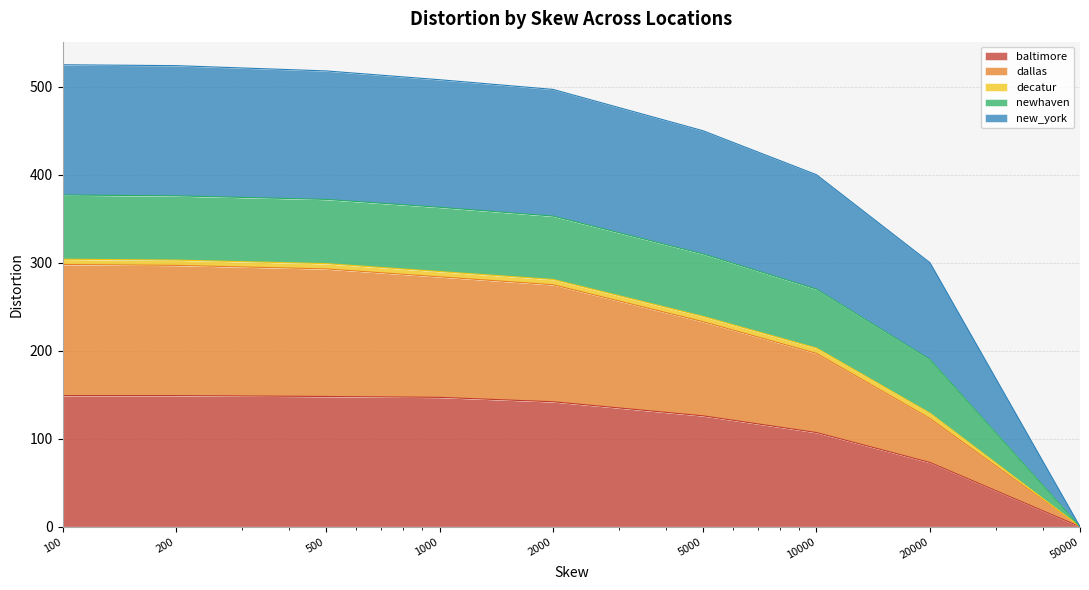

What is the value of the dallas point at the 1st from the left?

298